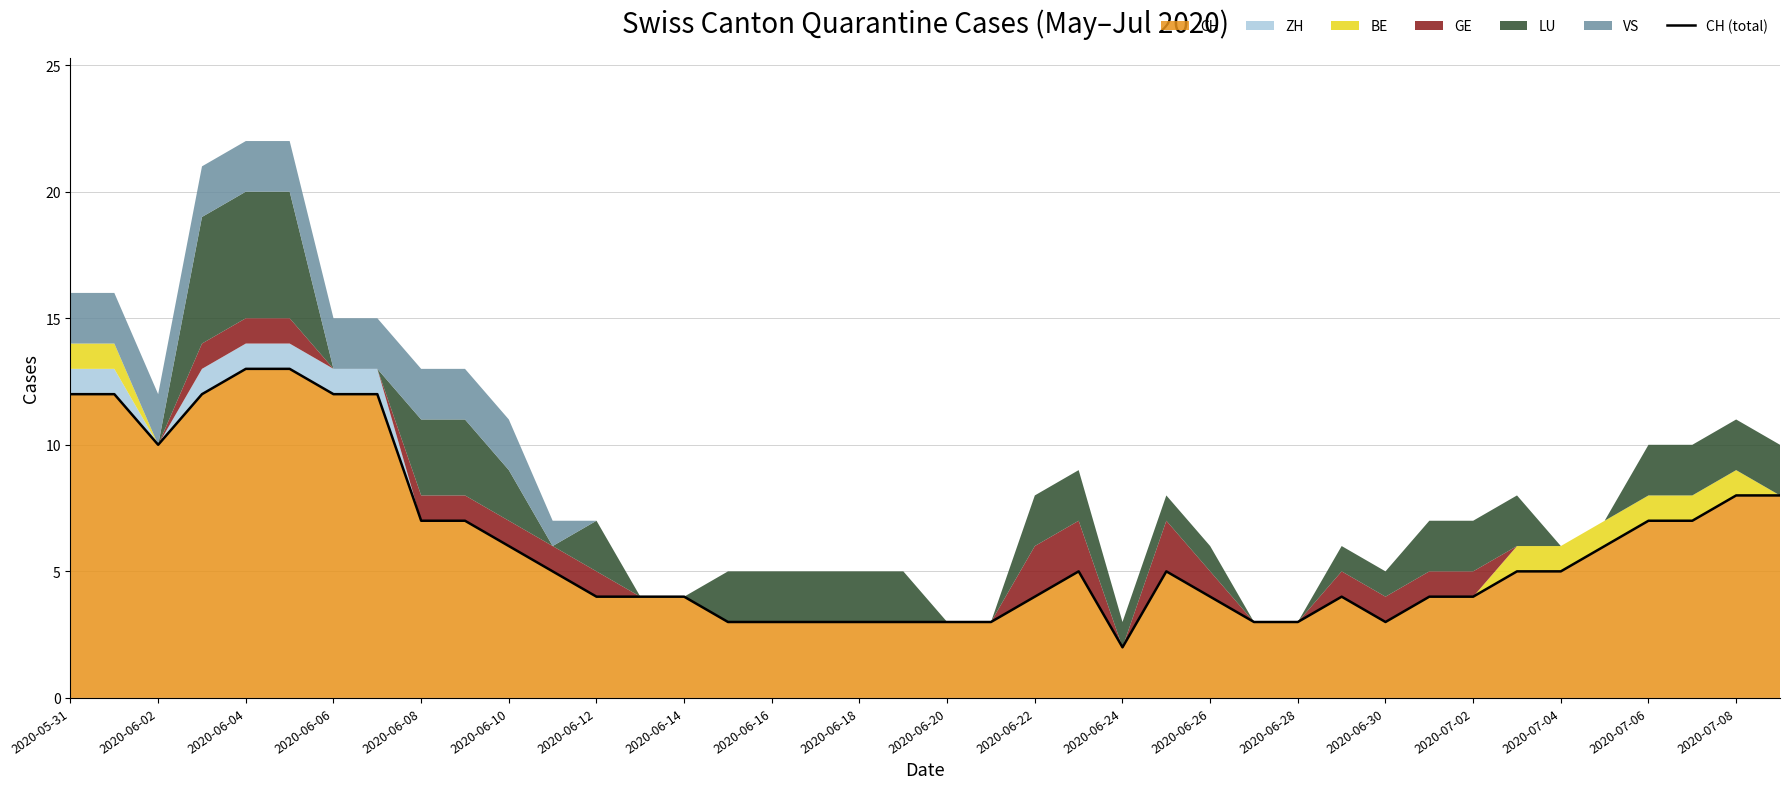

The value of CH at 2020-06-06 is 4. True or false?

False